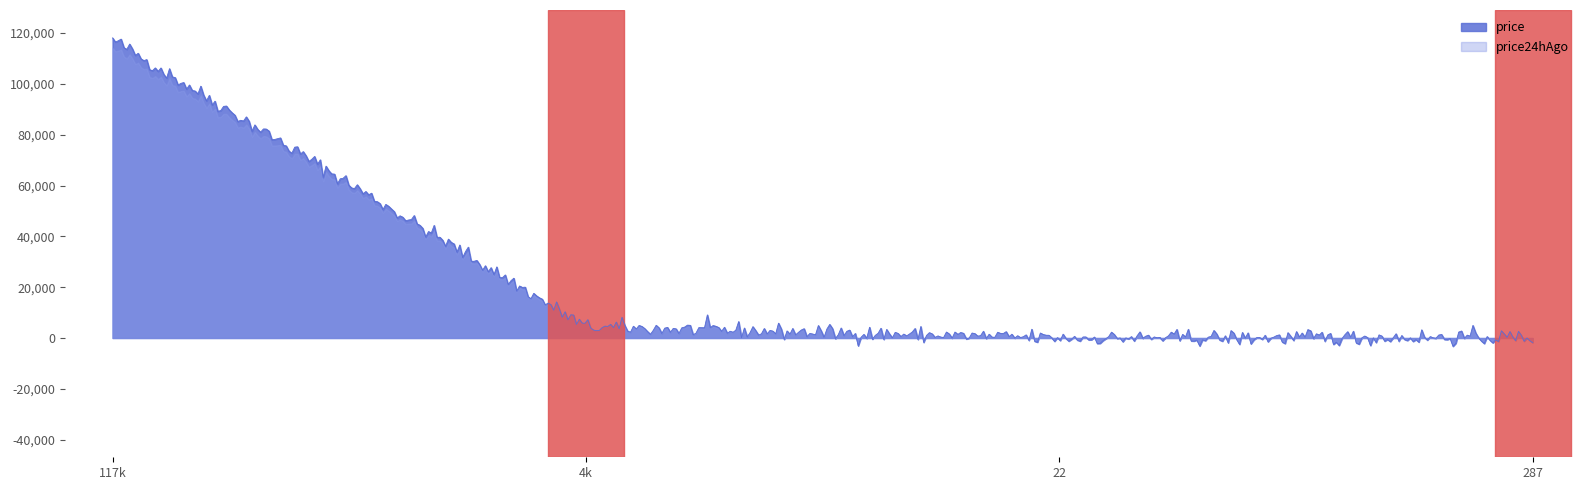

What is the sum of all price24hAgo values?

10225856.5